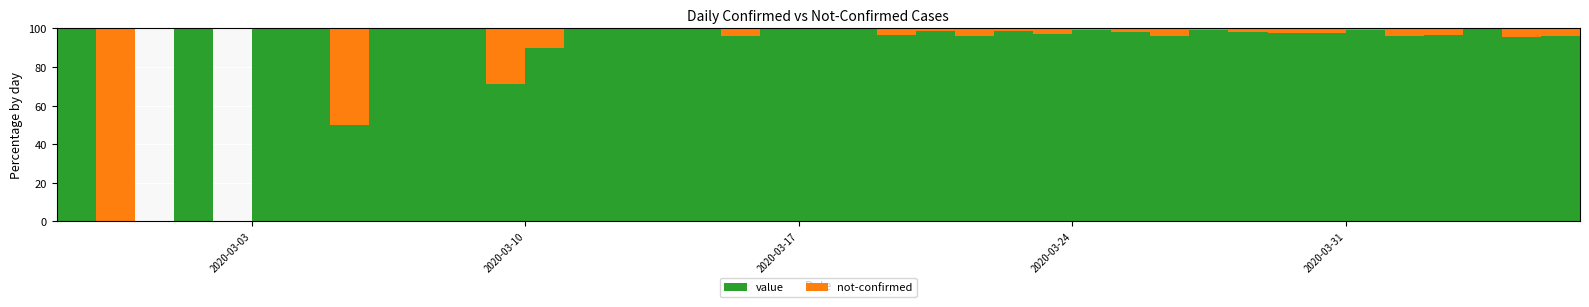

Reading left to right, transcribe all the data shown in this chart.

value: 1	0	0	2	0	1	3	1	4	3	6	5	9	9	23	13	19	26	33	35	51	58	82	72	72	98	108	114	103	113	98	87	126	109	72	90	76	62	73	60
not-confirmed: 0	1	0	0	0	0	0	1	0	0	0	2	1	0	0	0	0	1	0	0	0	2	1	3	1	3	1	2	4	1	2	2	3	1	3	3	0	3	3	1